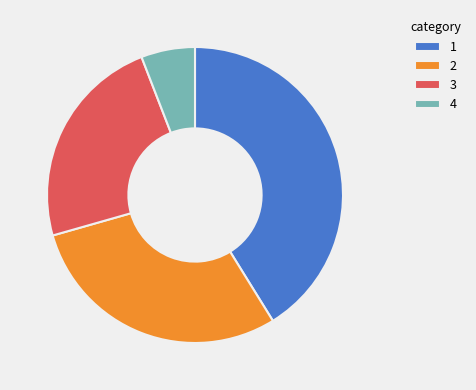

Approximately how many times larger is the value at 2 compared to 4?

5.0